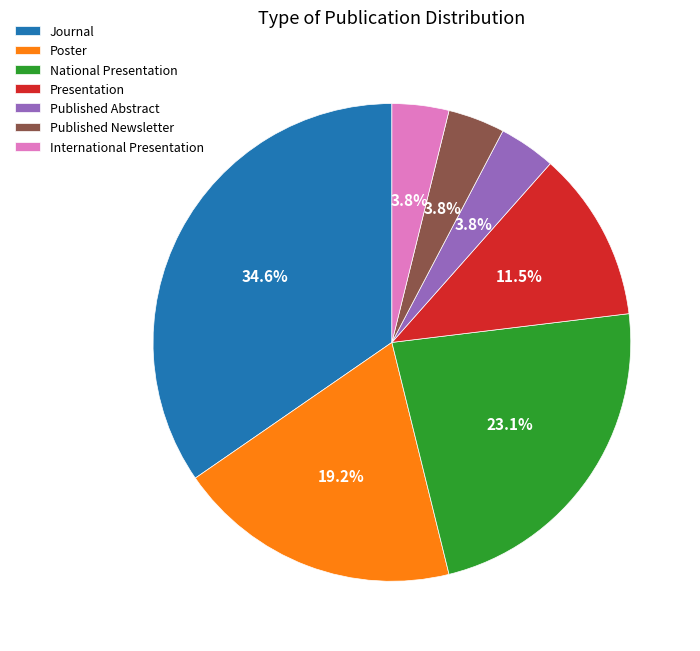

Is there any slice that represents more than half of the pie?

No